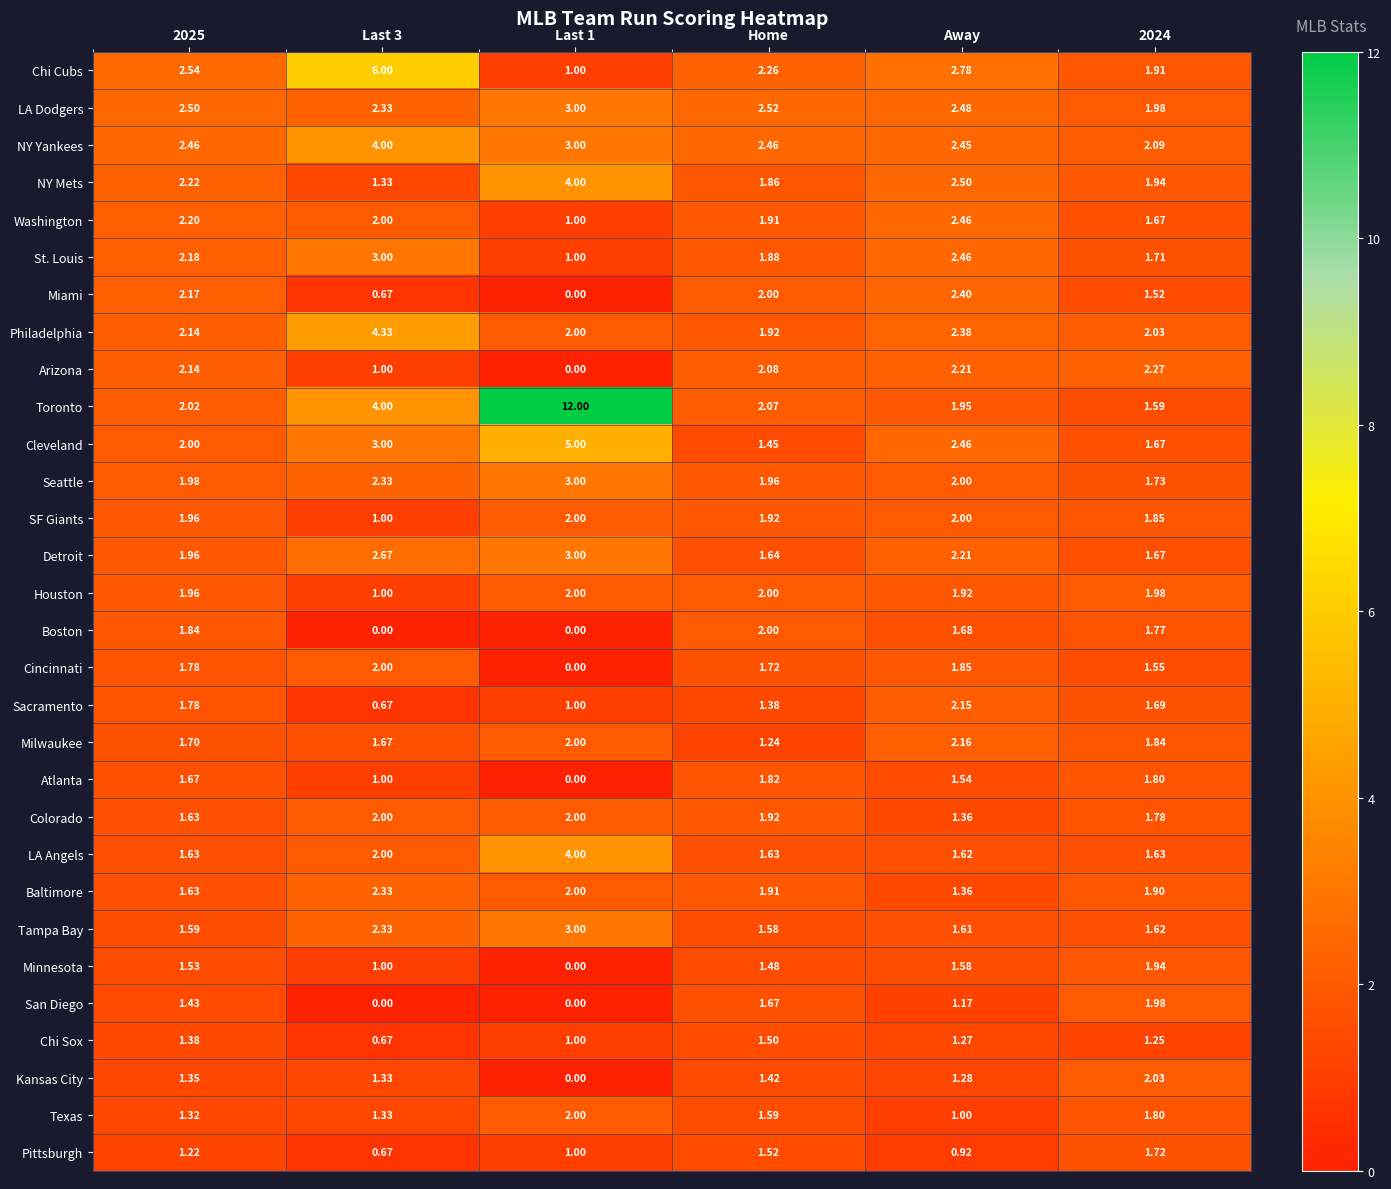

Which series has the largest total across all categories?

Toronto